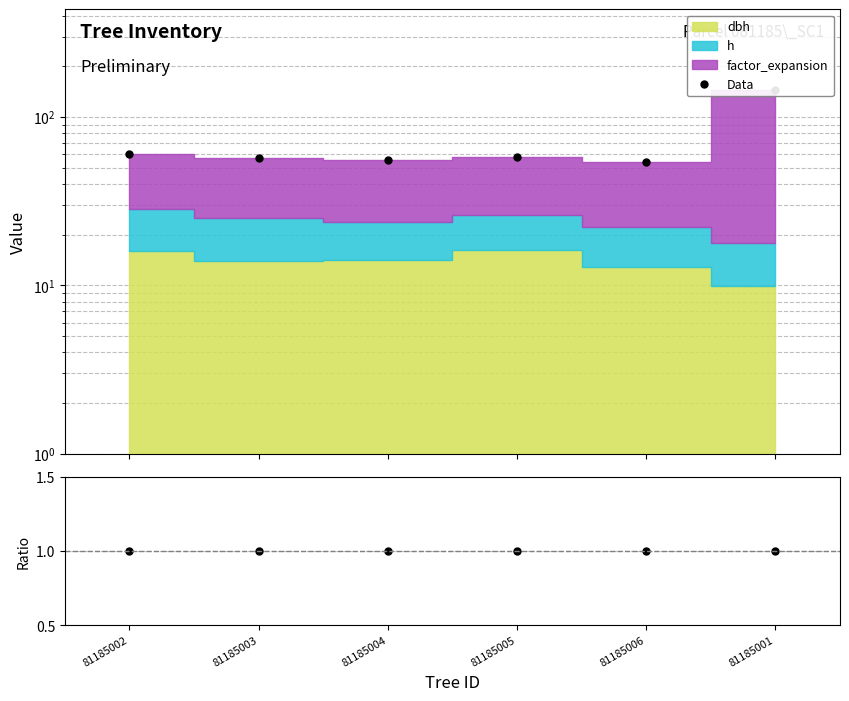

Reading left to right, transcribe all the data shown in this chart.

Data: 60.4	56.9	55.6	58.0	54.2	145.2
Data/MC: 1.0	1.0	1.0	1.0	1.0	1.0